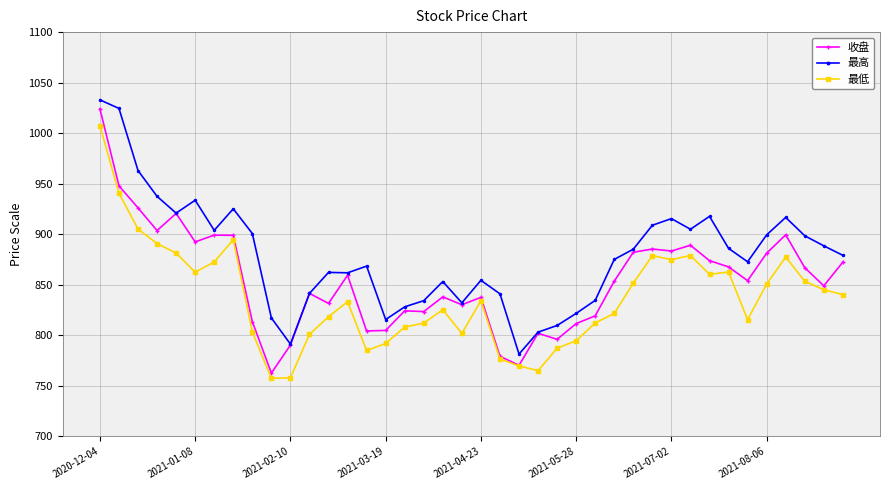

How many series are shown in this chart?

3